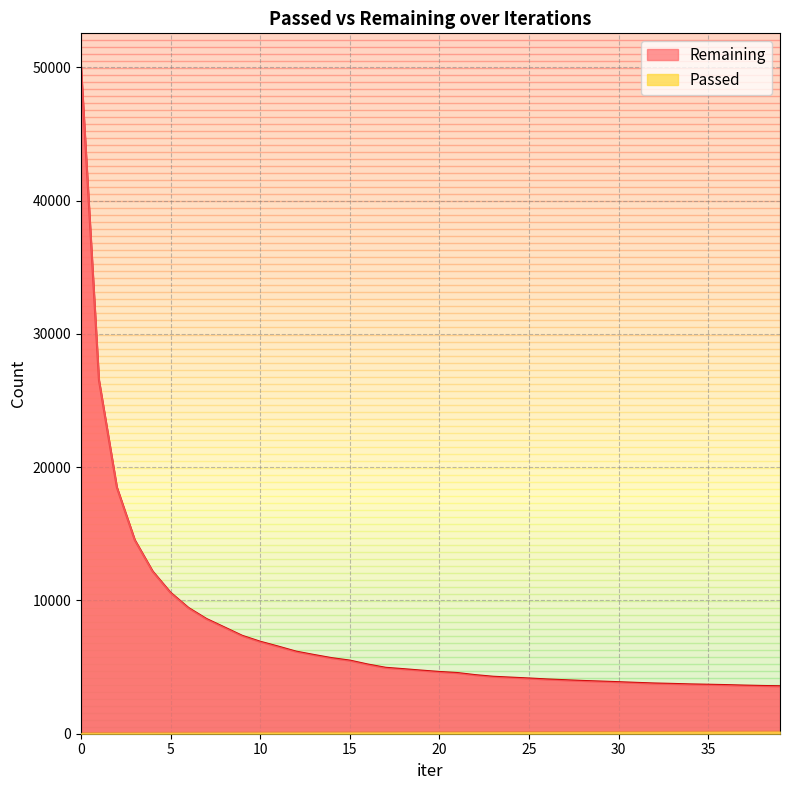

Reading left to right, what are all the values shown in this chart?

Remaining: 50044	26525	18483	14528	12172	10576	9433	8609	7977	7343	6902	6540	6161	5908	5668	5487	5193	4947	4844	4736	4634	4554	4396	4275	4210	4145	4073	4016	3960	3916	3868	3817	3770	3738	3702	3676	3649	3612	3583	3561
Passed: 52	55	58	61	64	66	69	72	75	77	80	83	84	87	90	93	94	94	98	101	104	107	108	110	113	115	118	121	123	126	129	132	134	137	140	143	146	149	152	155